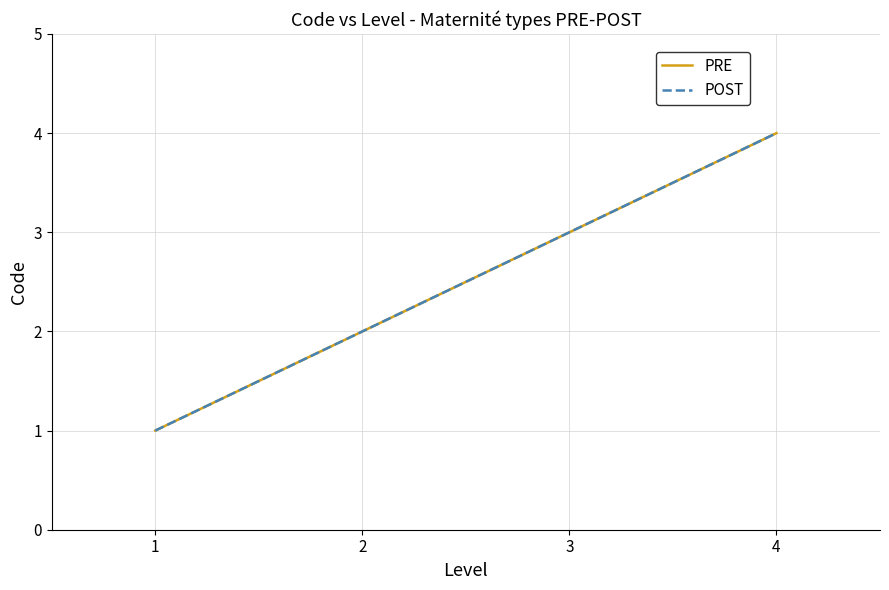

Which has a higher value, 2 or 4?

4